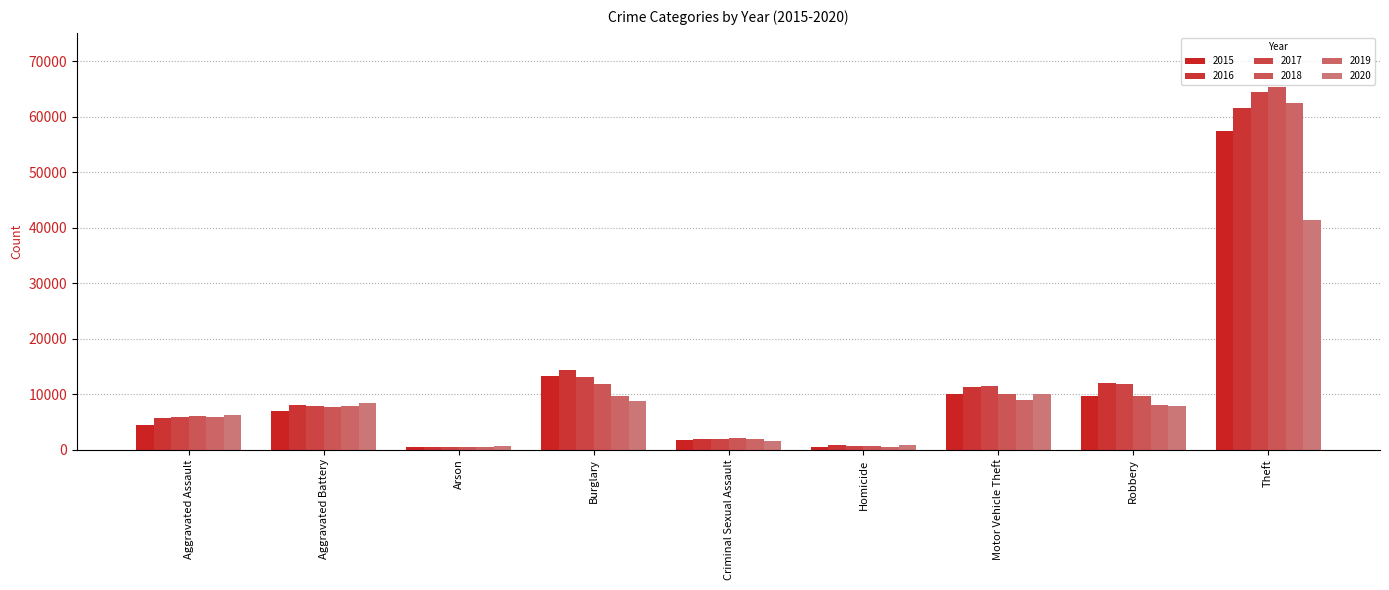

What is the difference between the highest and lowest values at Homicide?

291